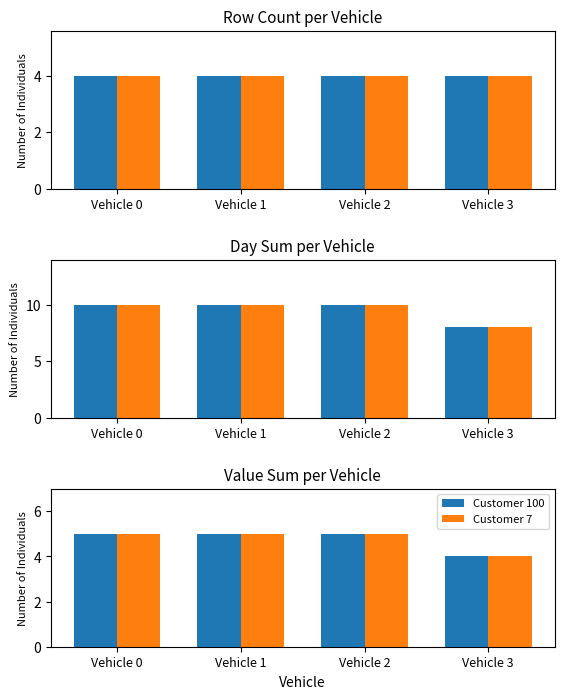

Between Vehicle 3 and Vehicle 0, which is larger?

Vehicle 0